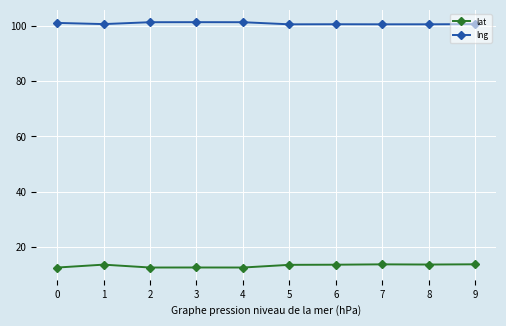

True or false: lat and lng cross at least once.

False